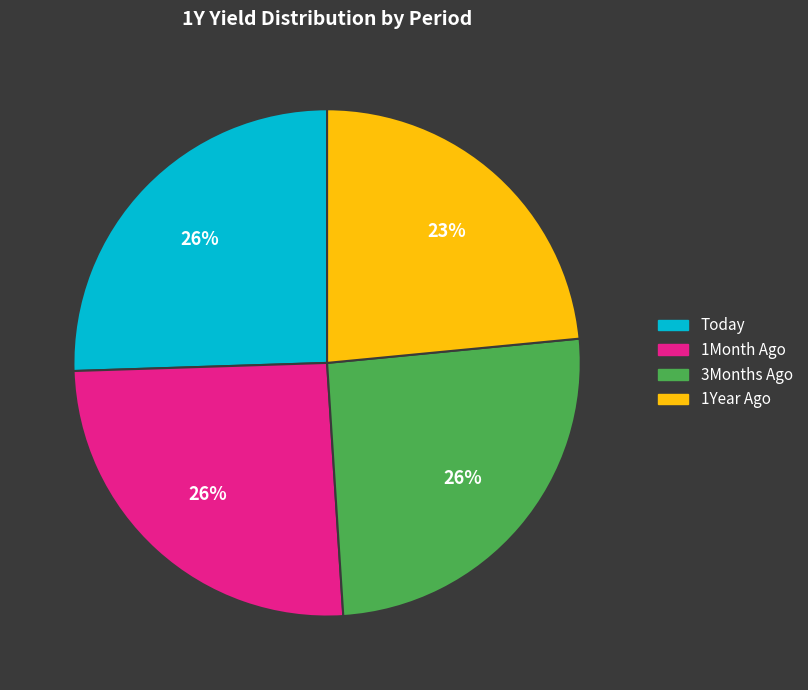

How many segments does this pie chart have?

4